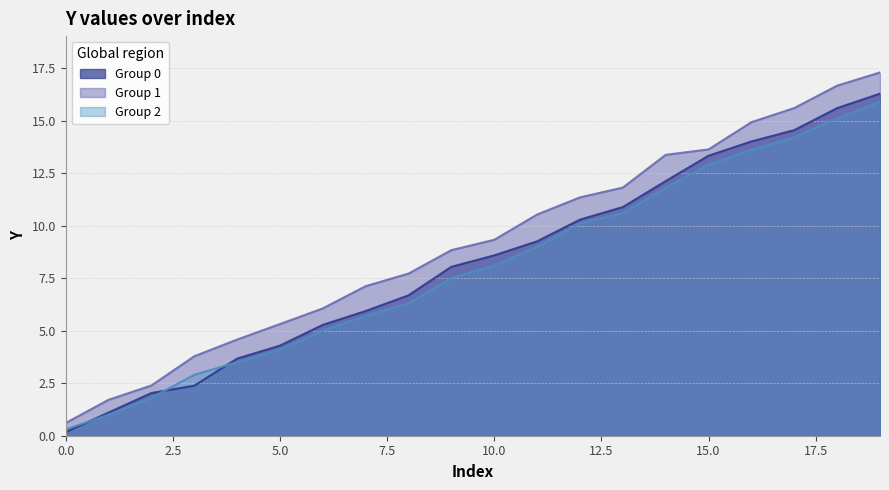

True or false: Group 2 has a value of 0.9 at 10.0.

False